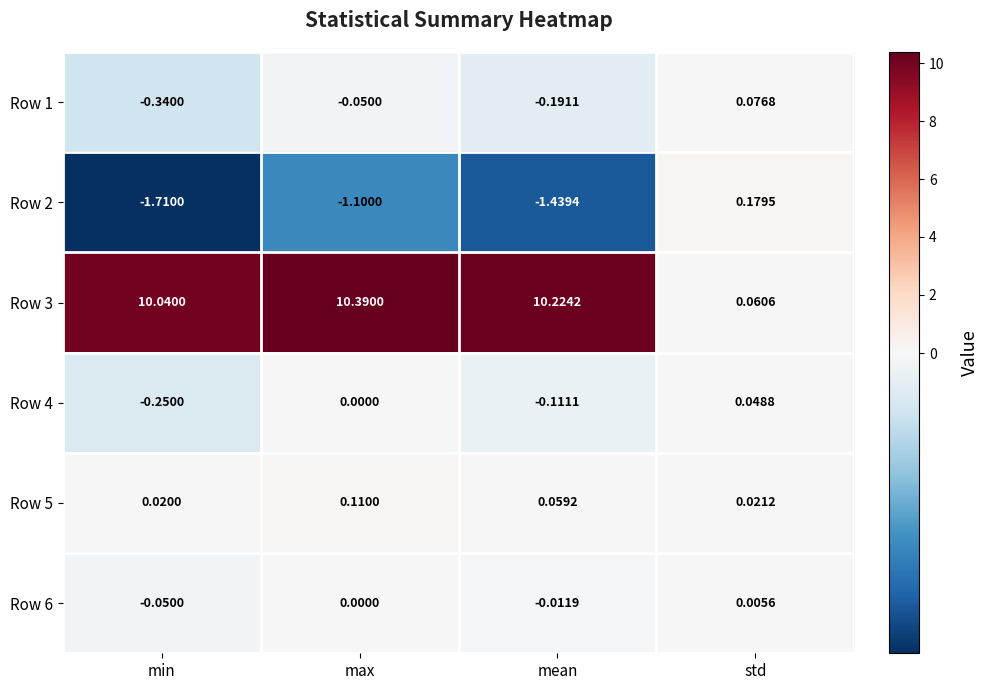

Which category has the highest value in the Row 5 series?

max